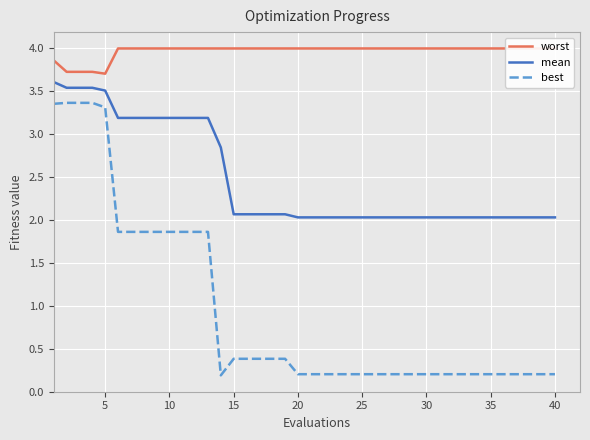

The value of best at 40 is 0.2. True or false?

True